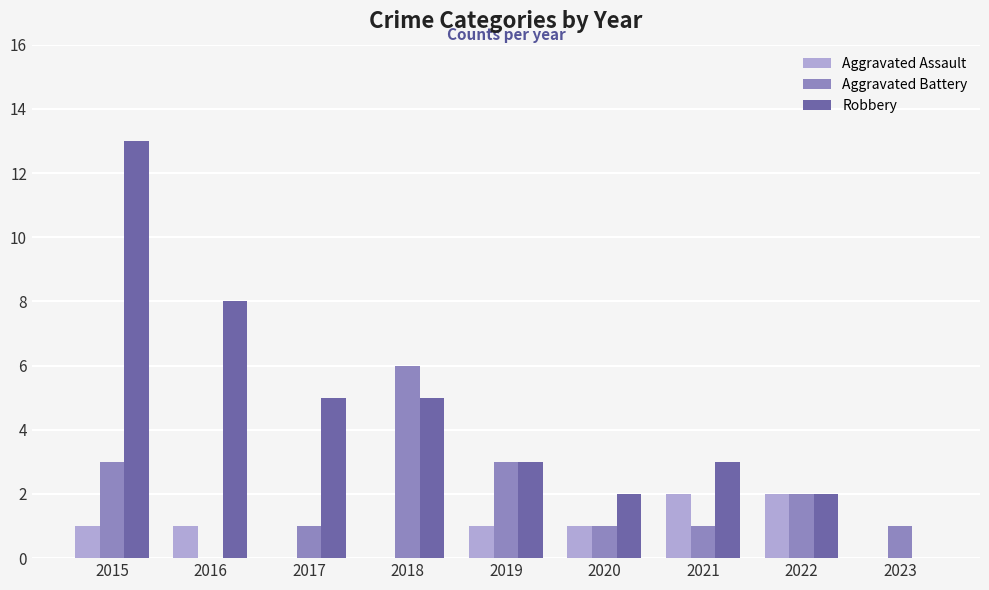

Read the Robbery value at 2015, to the nearest 10.

10